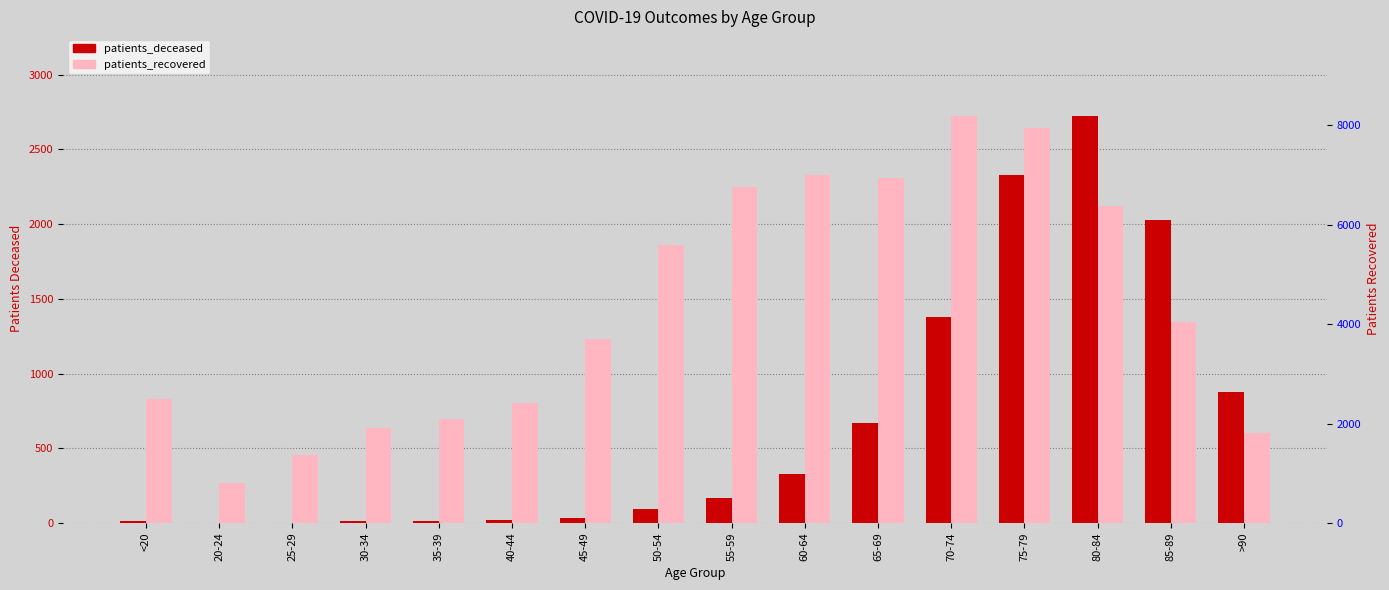

What is the spread (max minus min) of values at 85-89?

2019